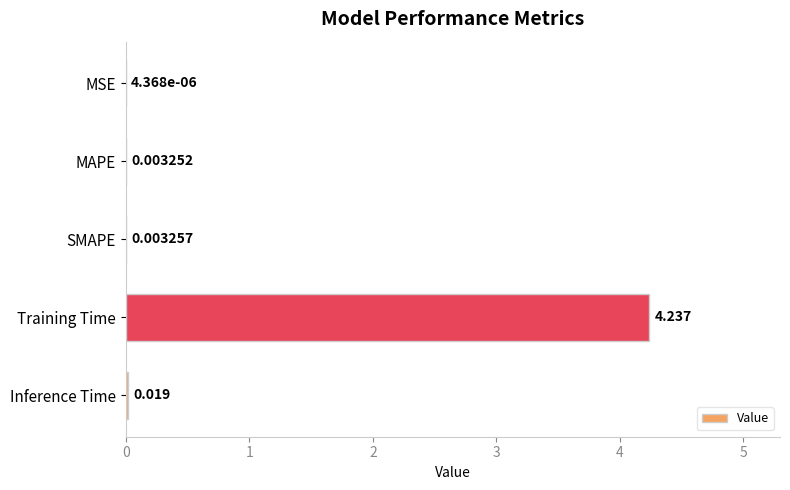

Are the bars horizontal?

Yes